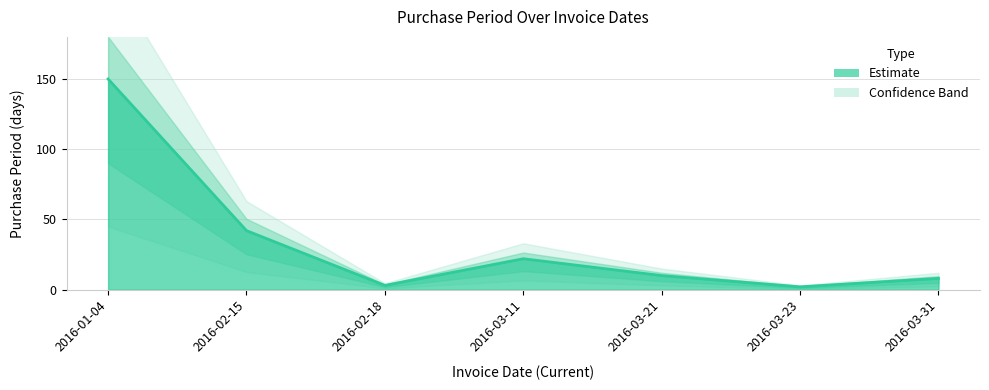

Is it true that the value at 2016-02-18 is 1?

False